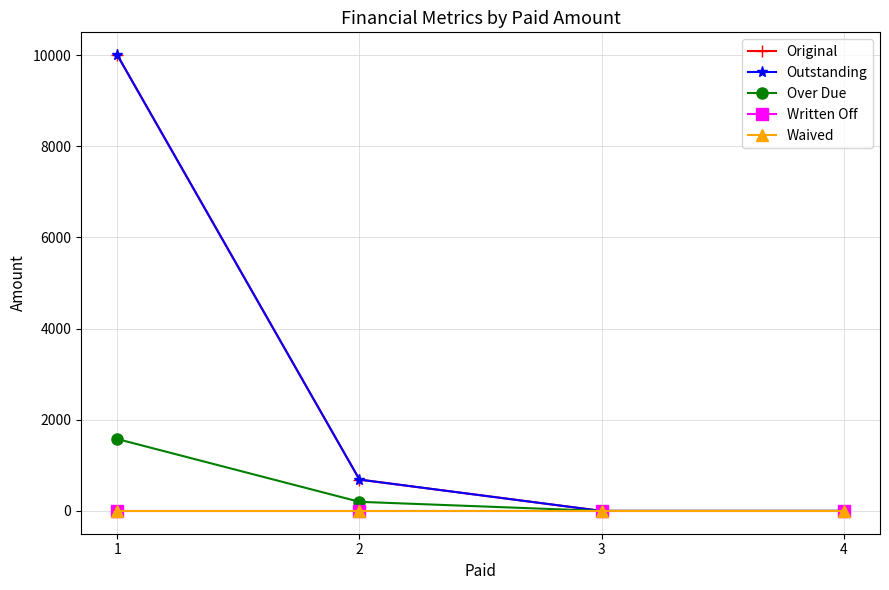

Which label corresponds to the largest value in the chart?

1